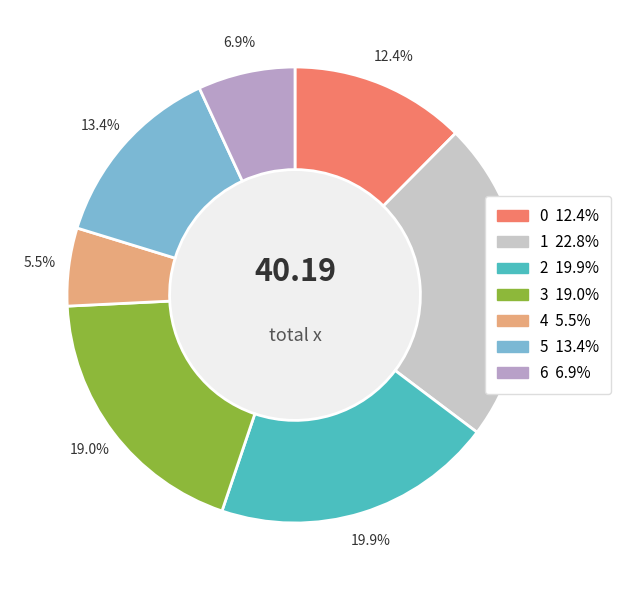

Does 3 account for over 50% of the chart?

No